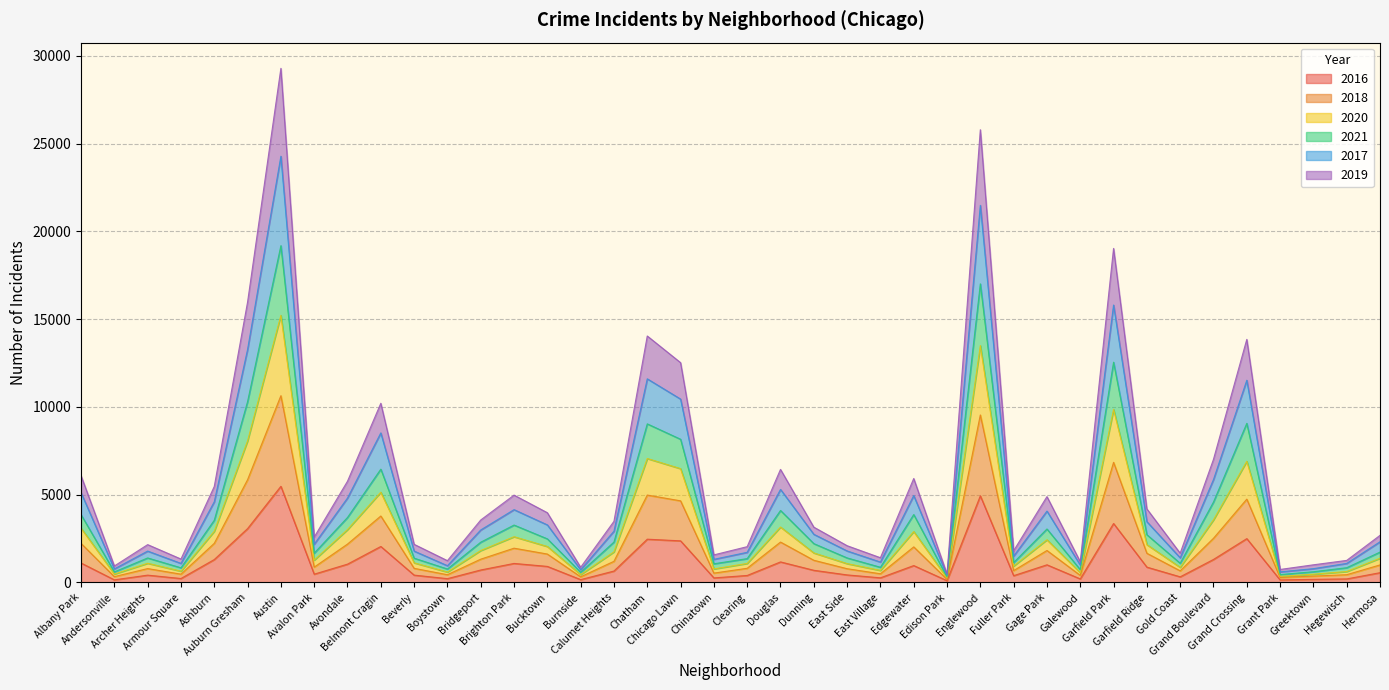

What are all the series names shown in the legend?

2016, 2018, 2020, 2021, 2017, 2019